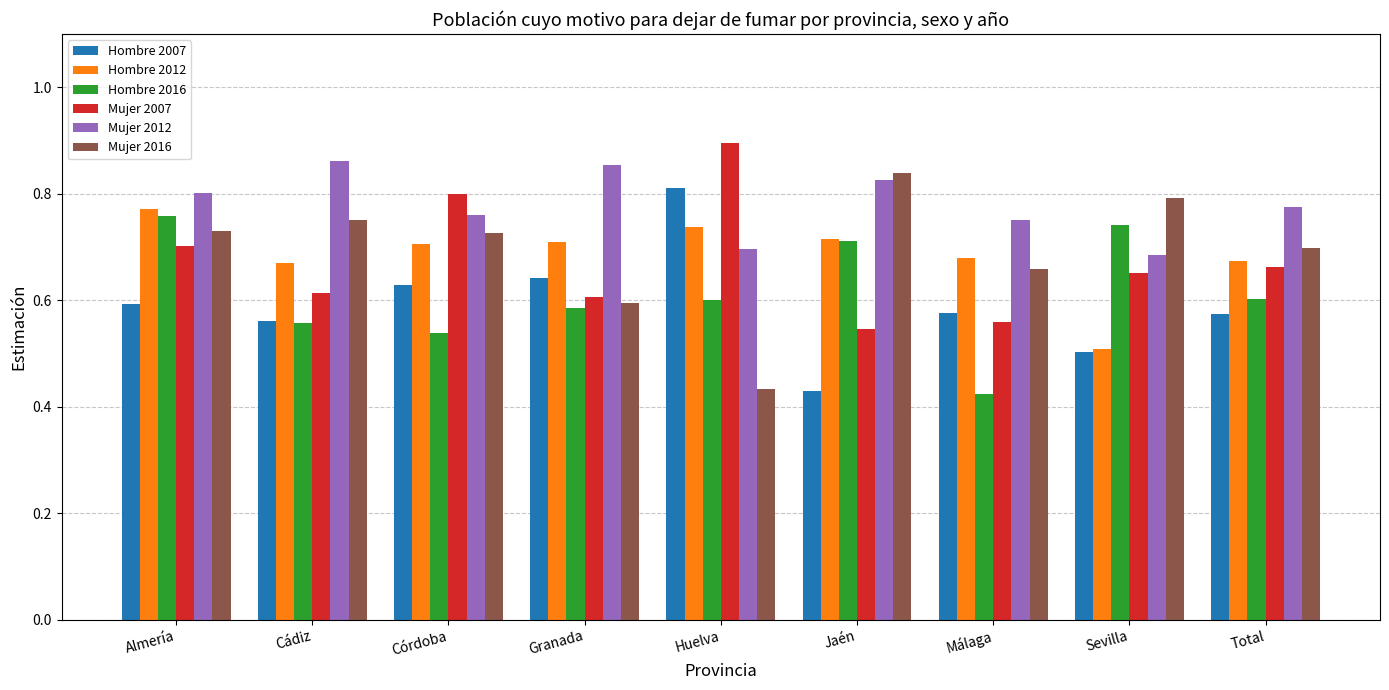

Is it true that Mujer 2007 equals 0.3 at Granada?

False